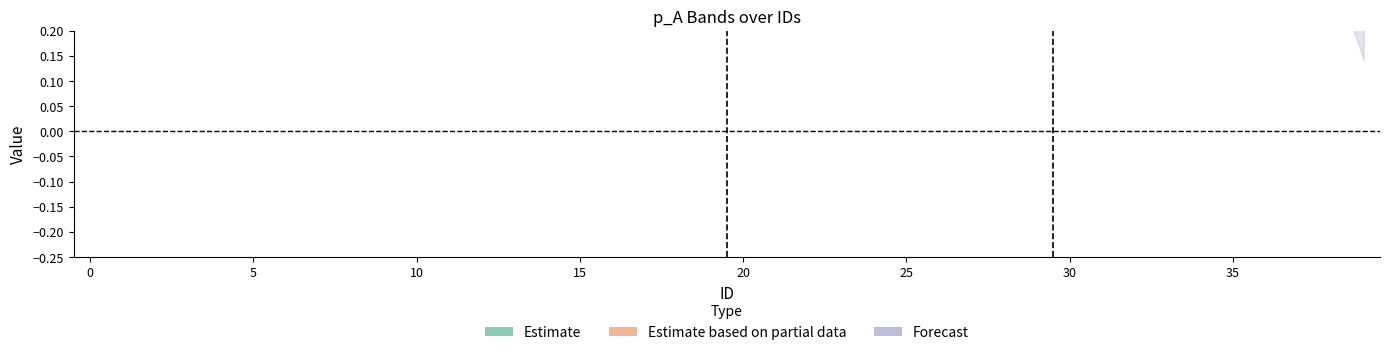

What is the average value of the p_A series?

0.4